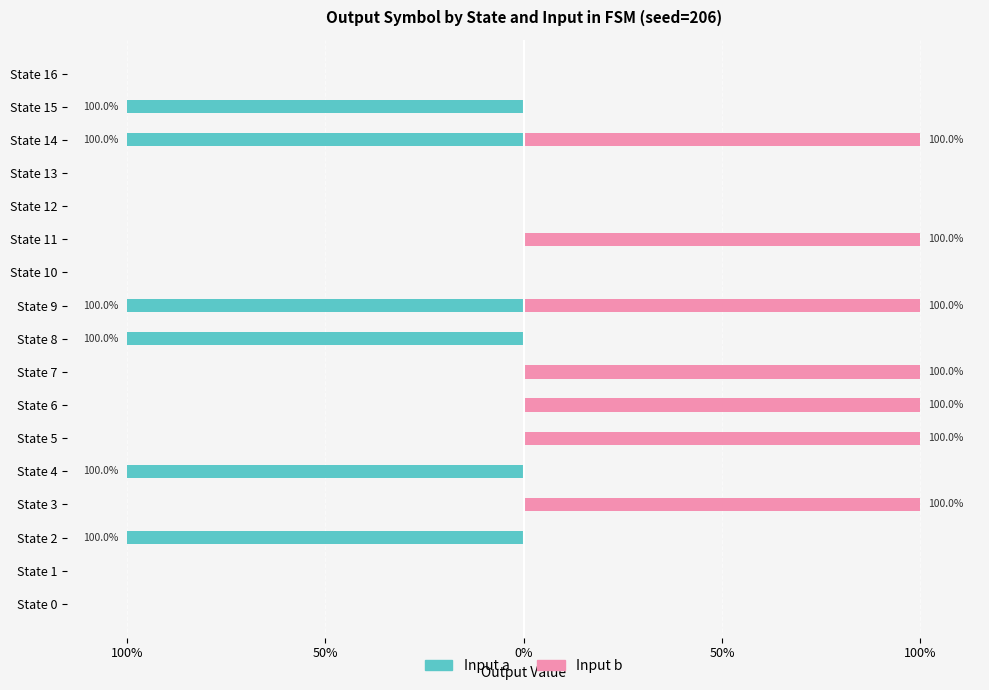

What is the spread (max minus min) of values at State 5?

100